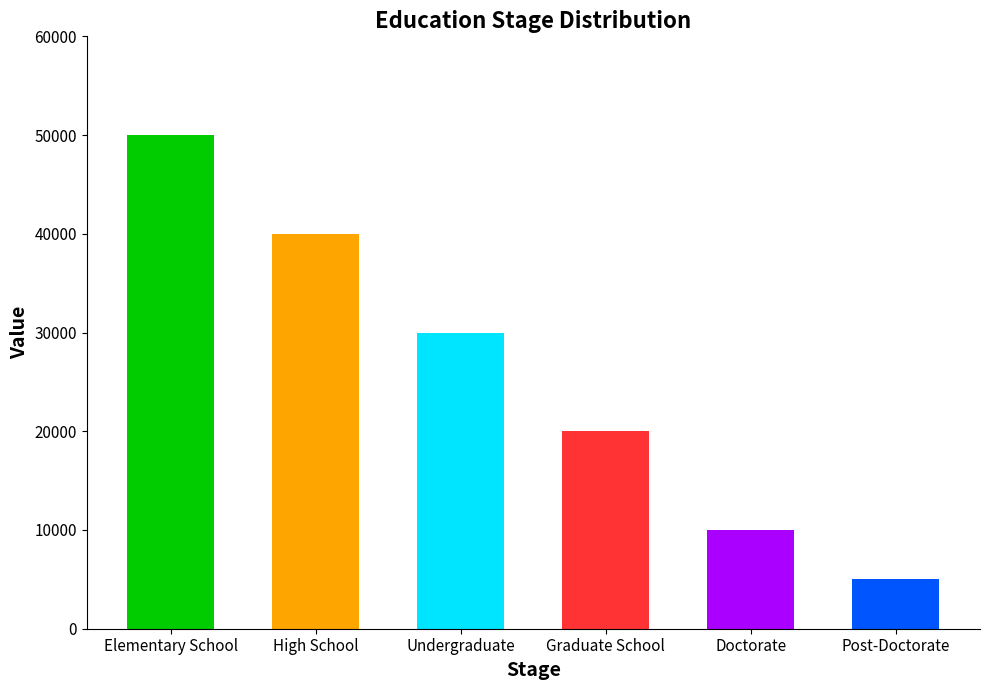

Does the chart contain stacked bars?

No